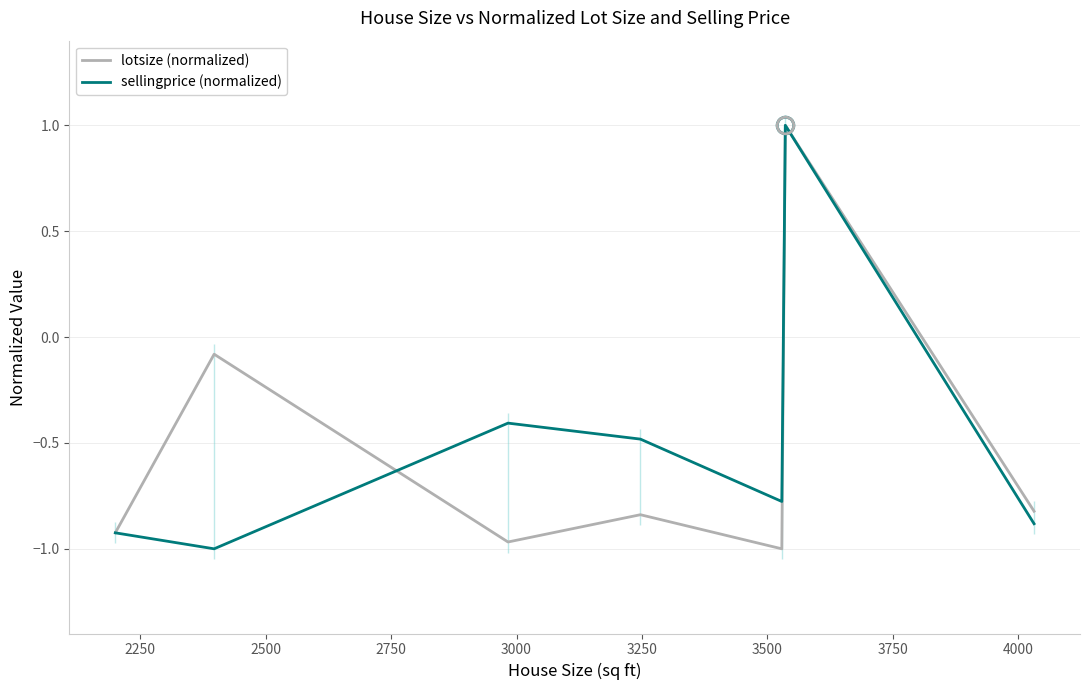

How many negative values does the sellingprice (normalized) series have?

6